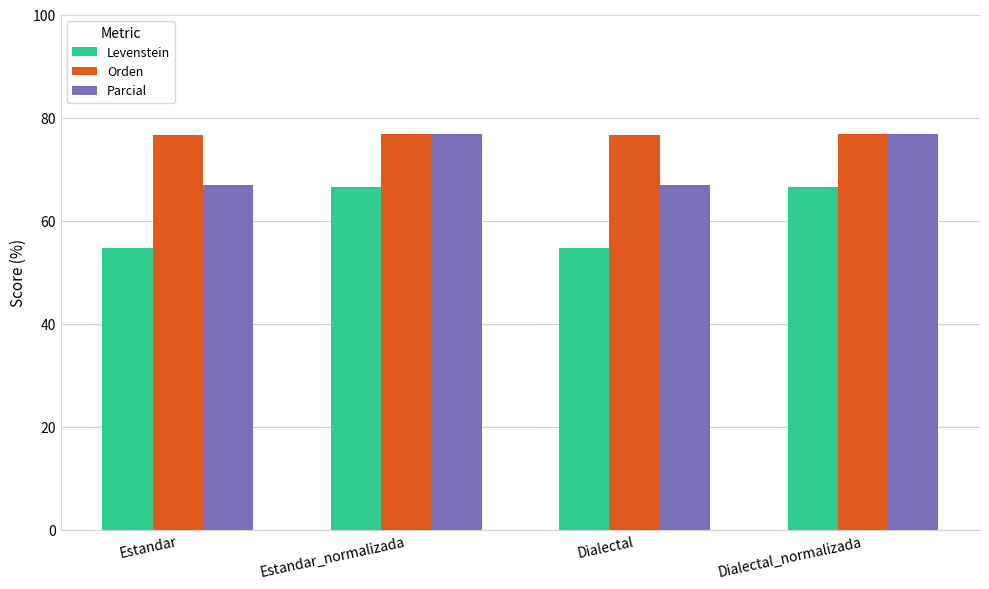

What is the maximum value for Parcial?

76.8